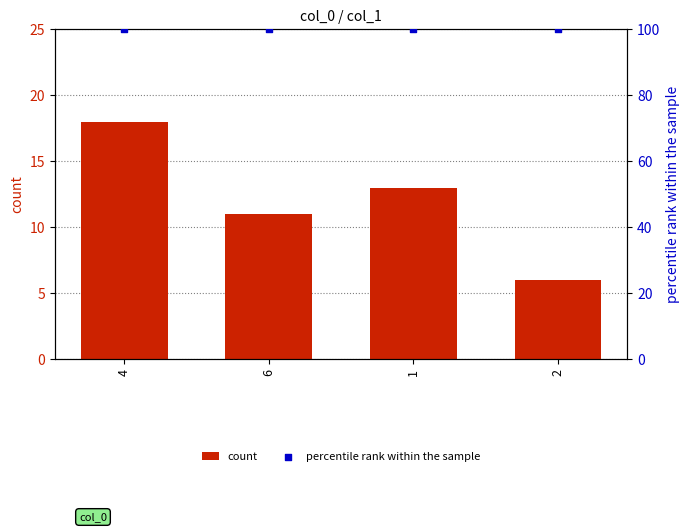

At which category is the sum across all series the highest?

4